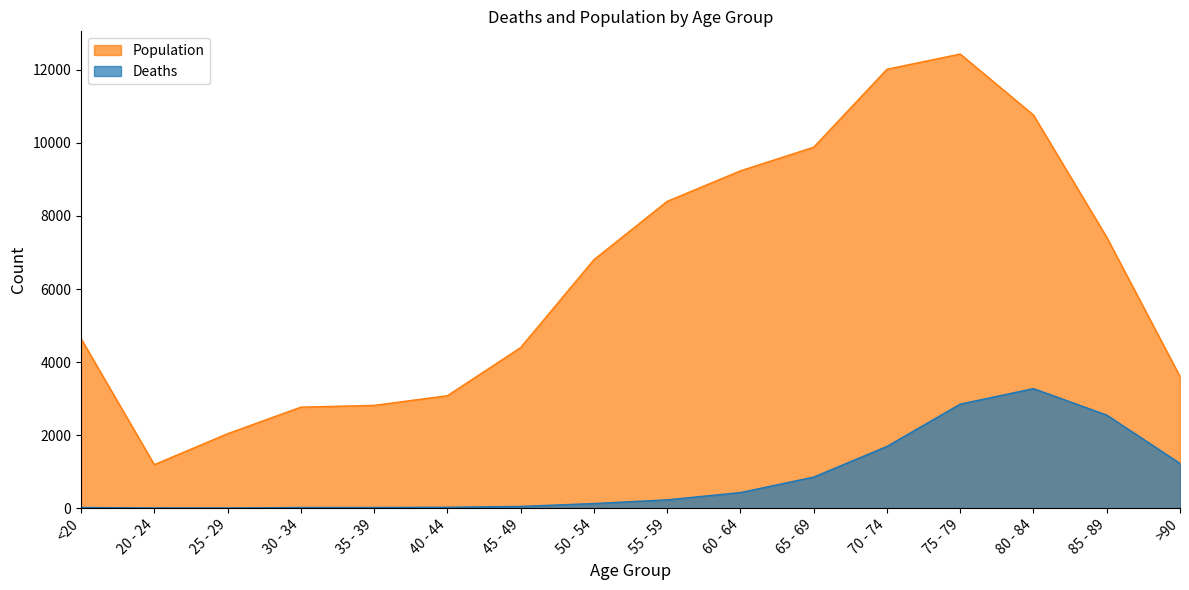

Read the Population value at >90, to the nearest 50.

3600